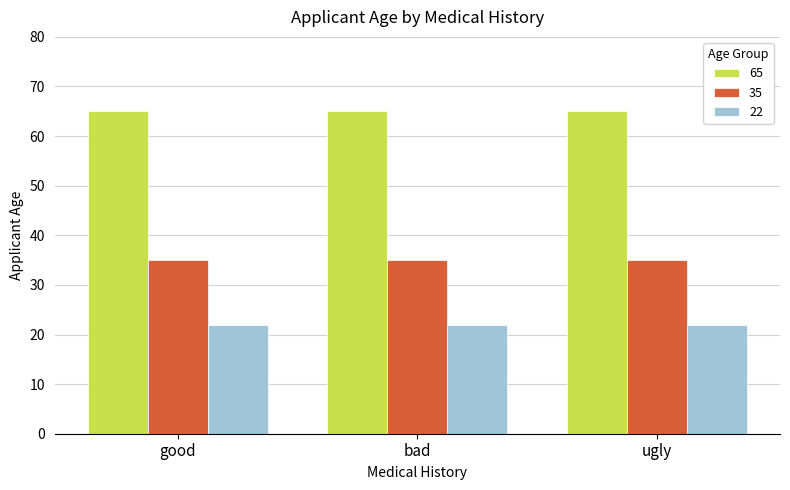

True or false: 35 has a value of 61 at bad.

False